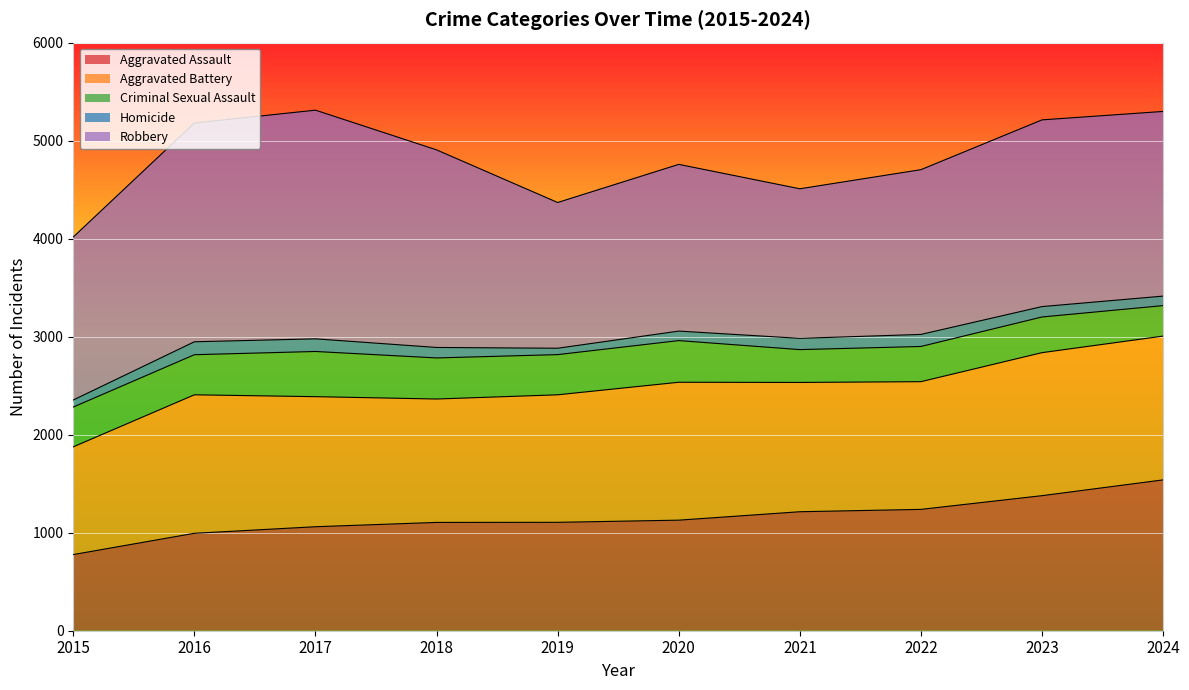

Rank the categories by Robbery value from lowest to highest.

2019, 2021, 2015, 2022, 2020, 2024, 2023, 2018, 2016, 2017